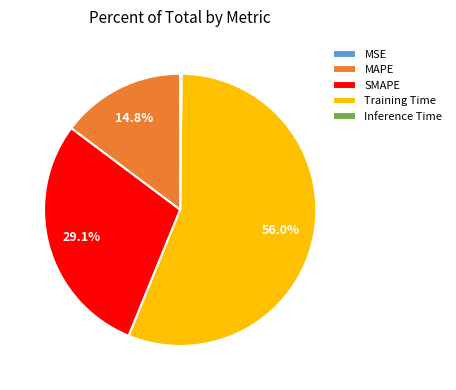

What is the ratio of the value at SMAPE to the value at Training Time?

0.5